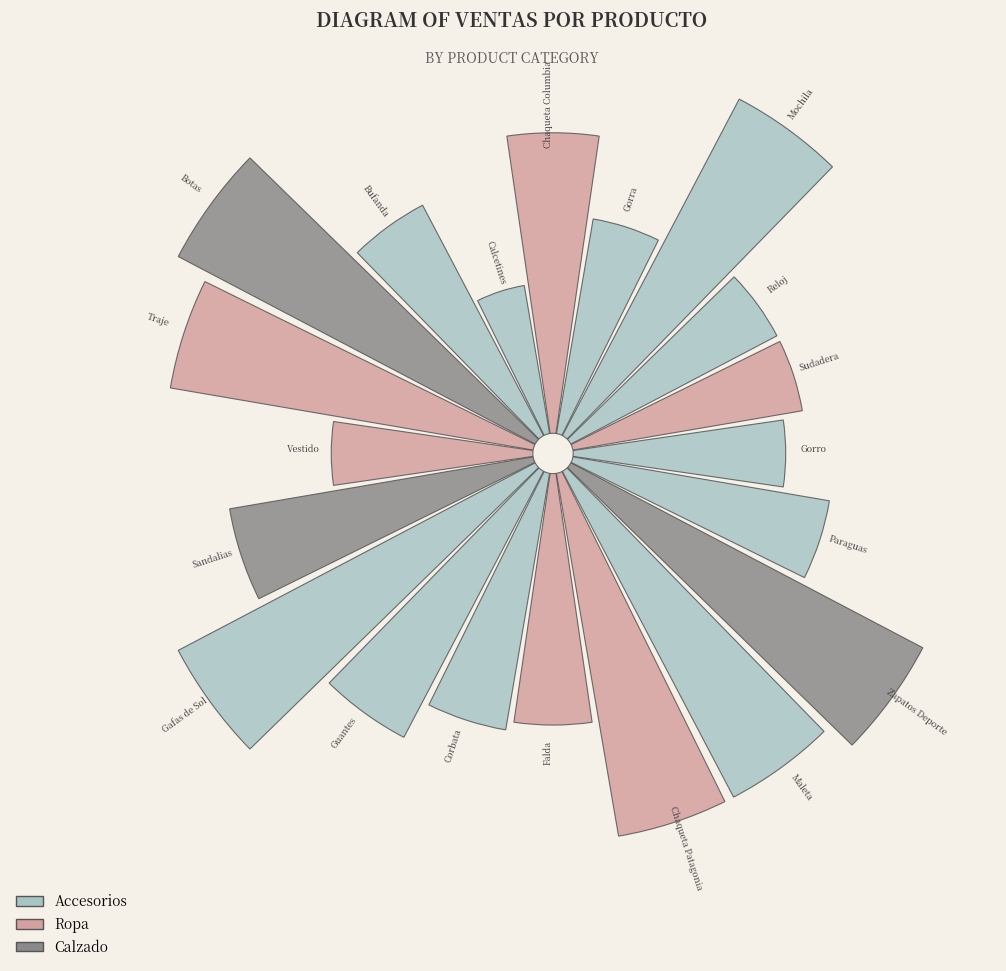

Does Corbata represent more than half of the total?

No